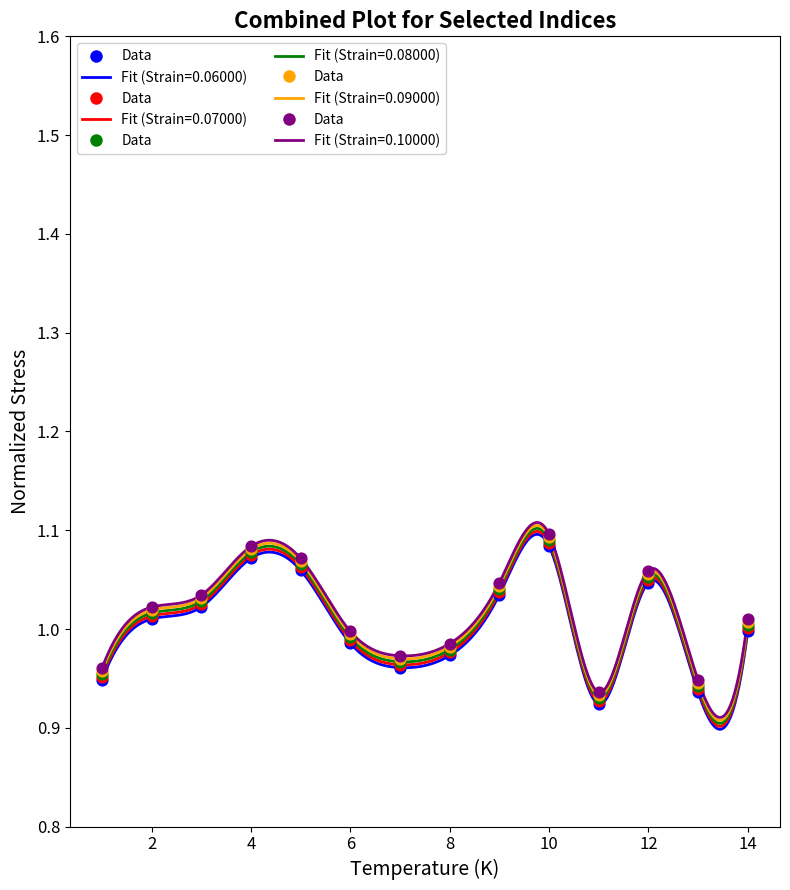

True or false: Fit (Strain=0.10000) and Fit (Strain=0.06000) intersect in this chart.

False